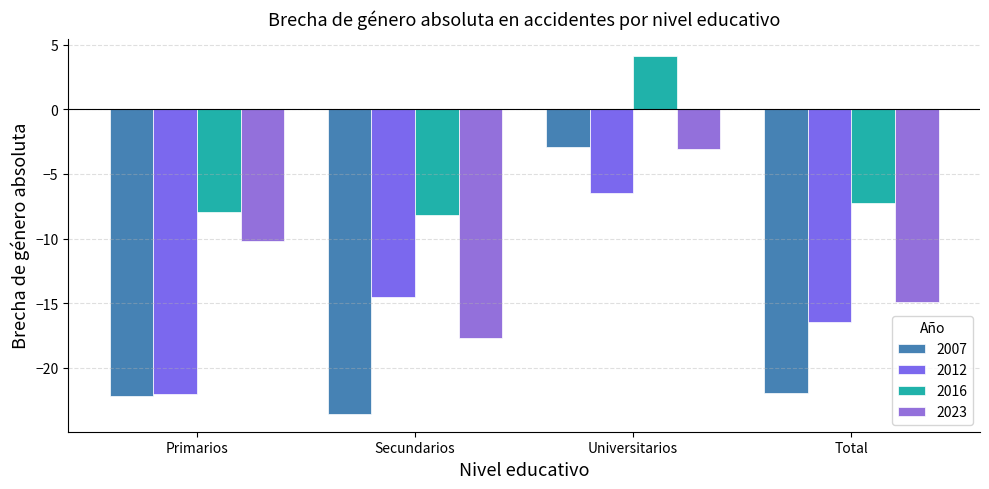

True or false: 2007 has a value of -37.8 at Secundarios.

False